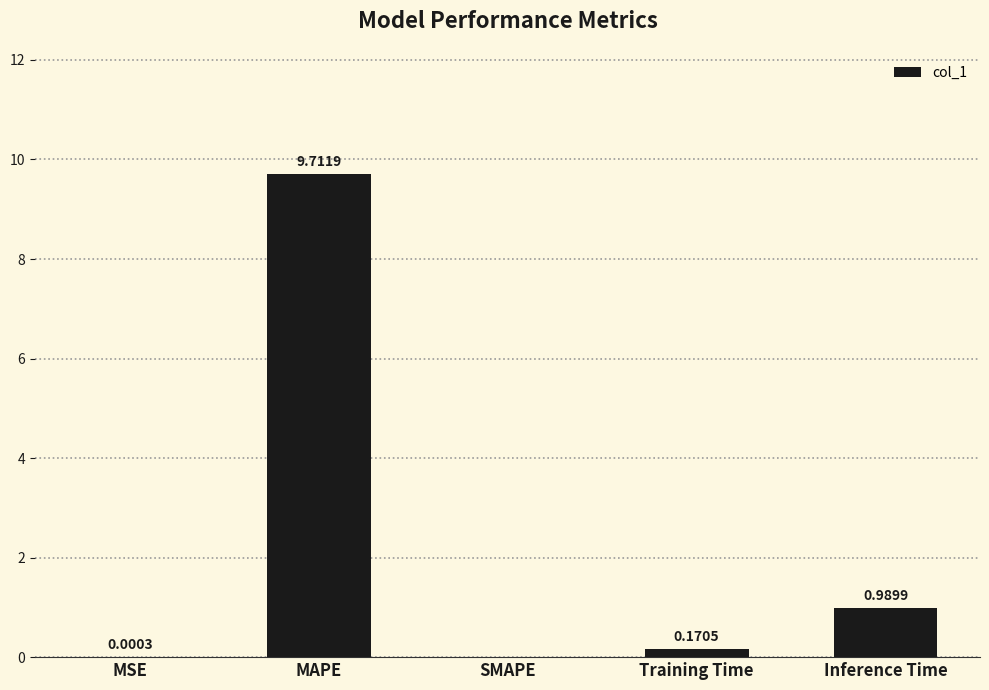

What is the change in value from MAPE to SMAPE?

-9.7